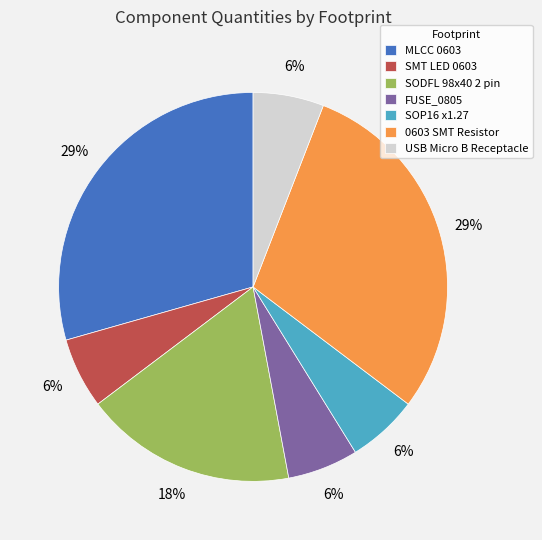

Between MLCC 0603 and USB Micro B Receptacle, which is larger?

MLCC 0603